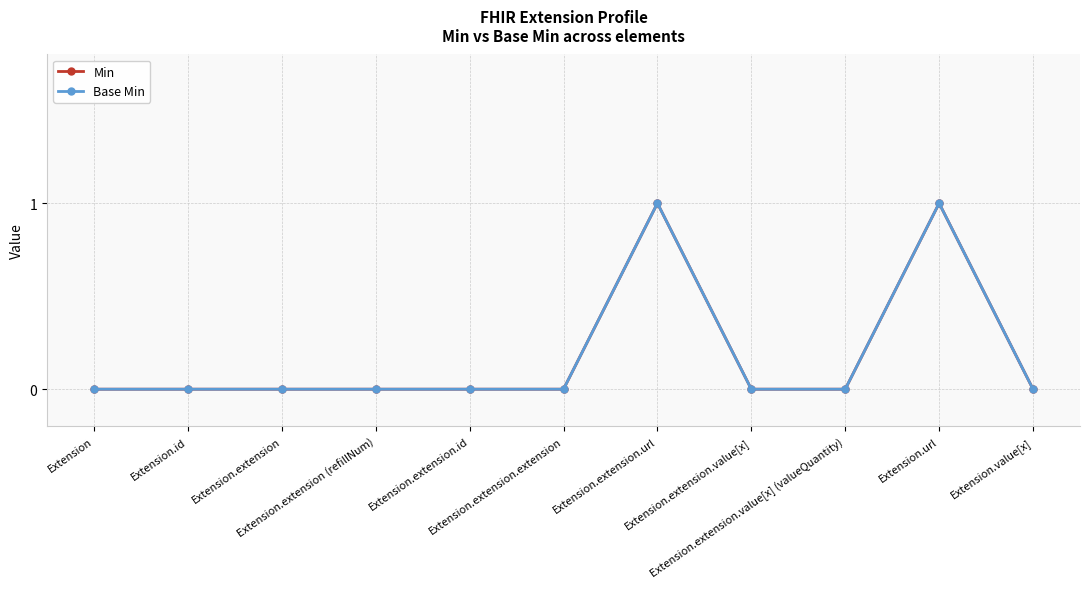

Is it true that Min equals 0 at Extension.extension.value[x] (valueQuantity)?

True